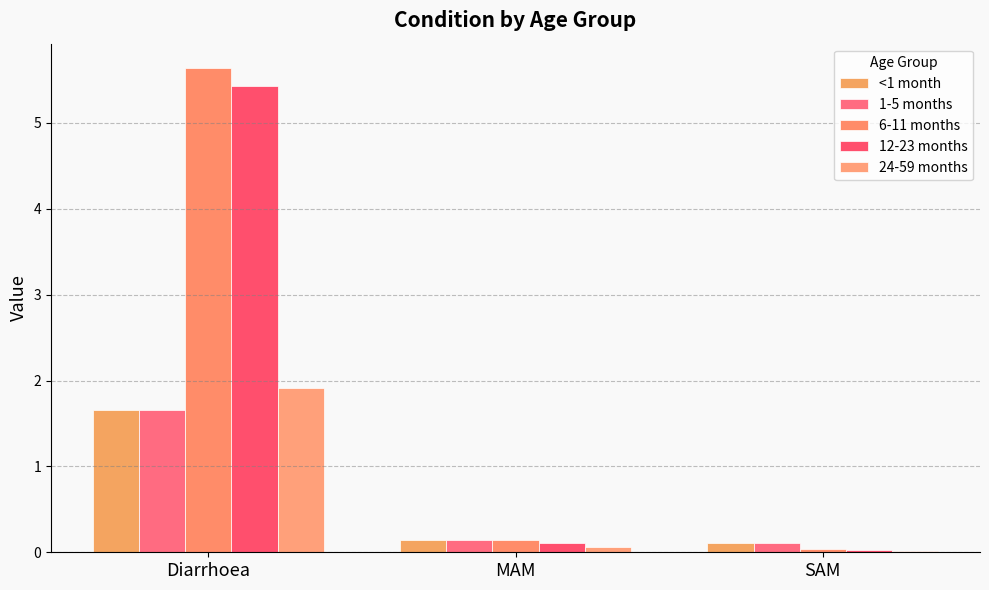

Which series has the largest range (max minus min)?

6-11 months